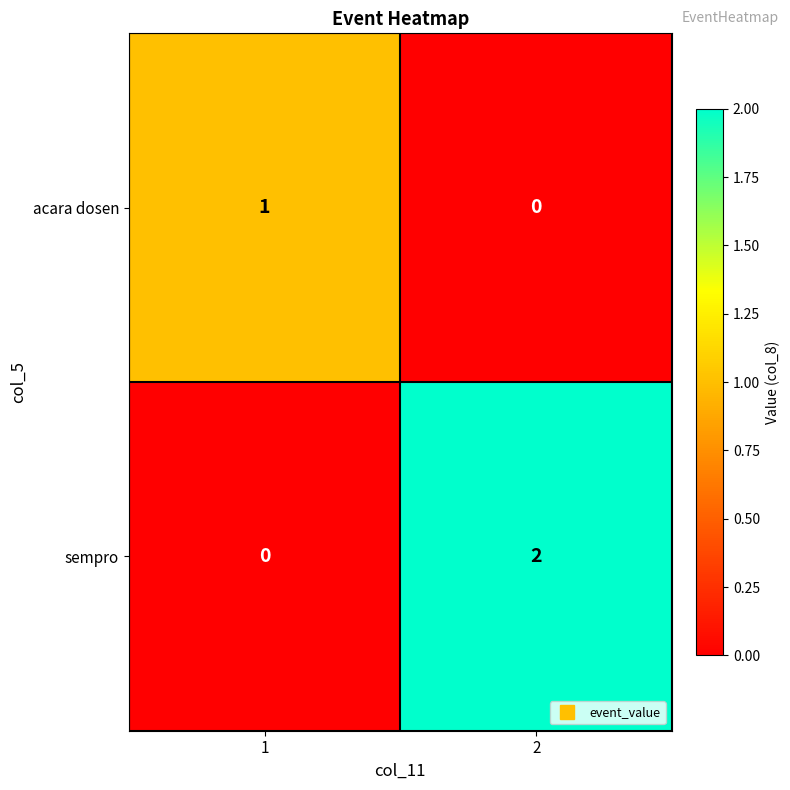

True or false: sempro has a value of 1 at 2.

False